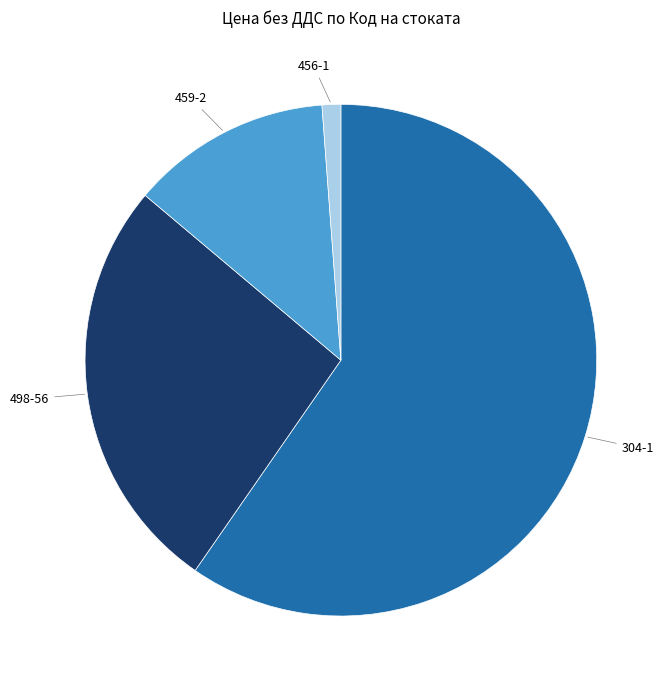

Is there any slice that represents more than half of the pie?

Yes